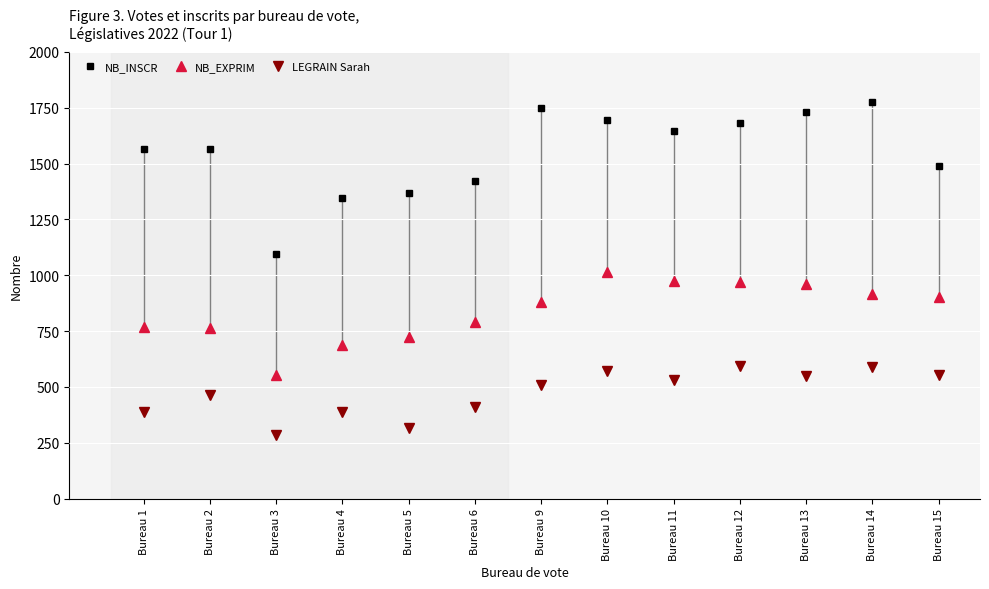

Is it true that NB_EXPRIM equals 968 at Bureau 12?

True